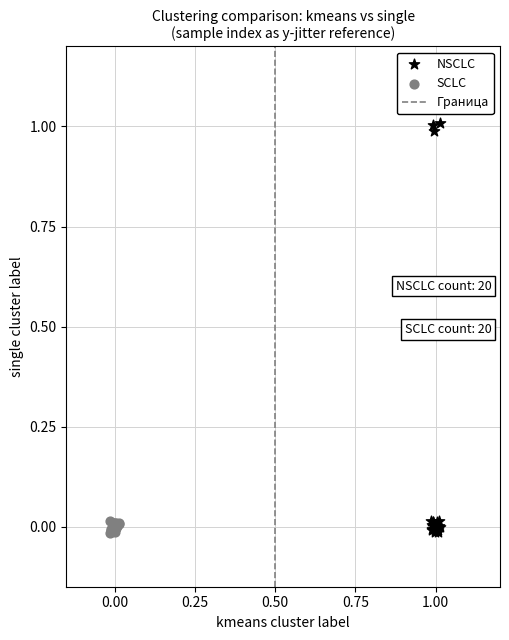

Which series reaches the maximum Y coordinate?

NSCLC